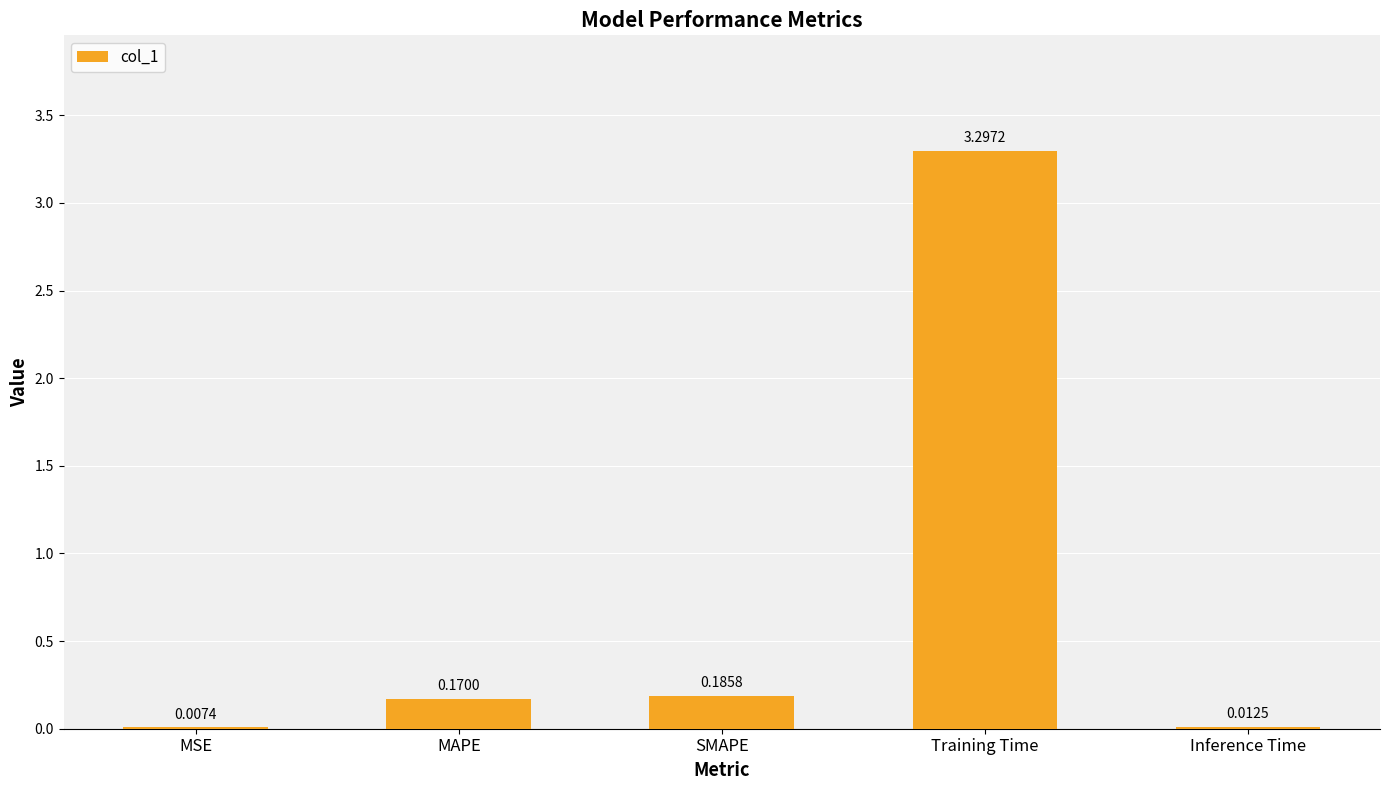

What is the sum of the values at Training Time and Inference Time?

3.3